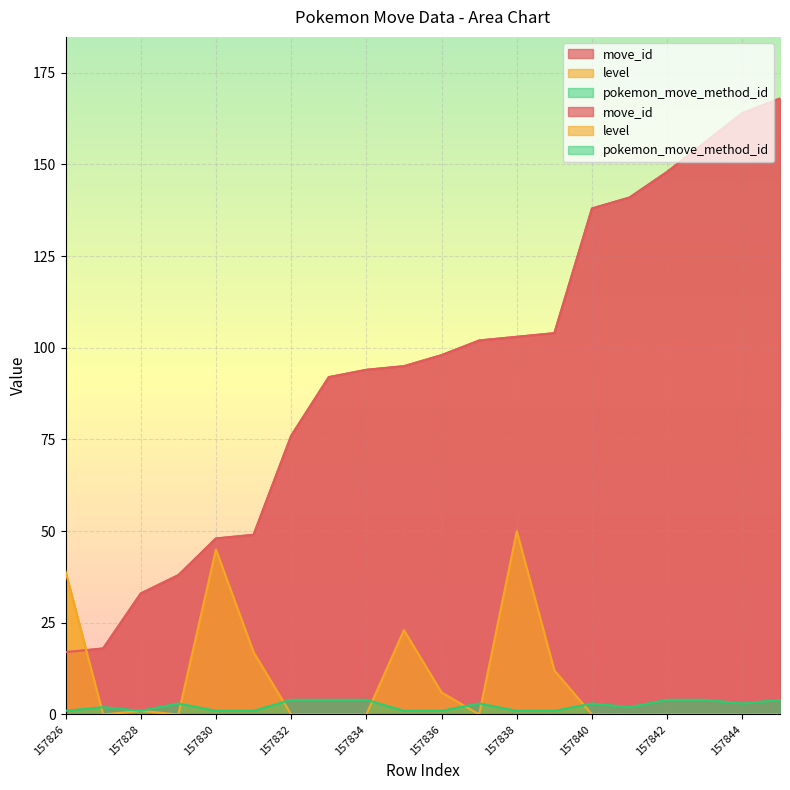

Reading left to right, list all the values displayed in this chart.

move_id: 157826=17	157827=18	157828=33	157829=38	157830=48	157831=49	157832=76	157833=92	157834=94	157835=95	157836=98	157837=102	157838=103	157839=104	157840=138	157841=141	157842=148	157843=156	157844=164	157845=168
level: 157826=39	157827=0	157828=1	157829=0	157830=45	157831=17	157832=0	157833=0	157834=0	157835=23	157836=6	157837=0	157838=50	157839=12	157840=0	157841=0	157842=0	157843=0	157844=0	157845=0
pokemon_move_method_id: 157826=1	157827=2	157828=1	157829=3	157830=1	157831=1	157832=4	157833=4	157834=4	157835=1	157836=1	157837=3	157838=1	157839=1	157840=3	157841=2	157842=4	157843=4	157844=3	157845=4